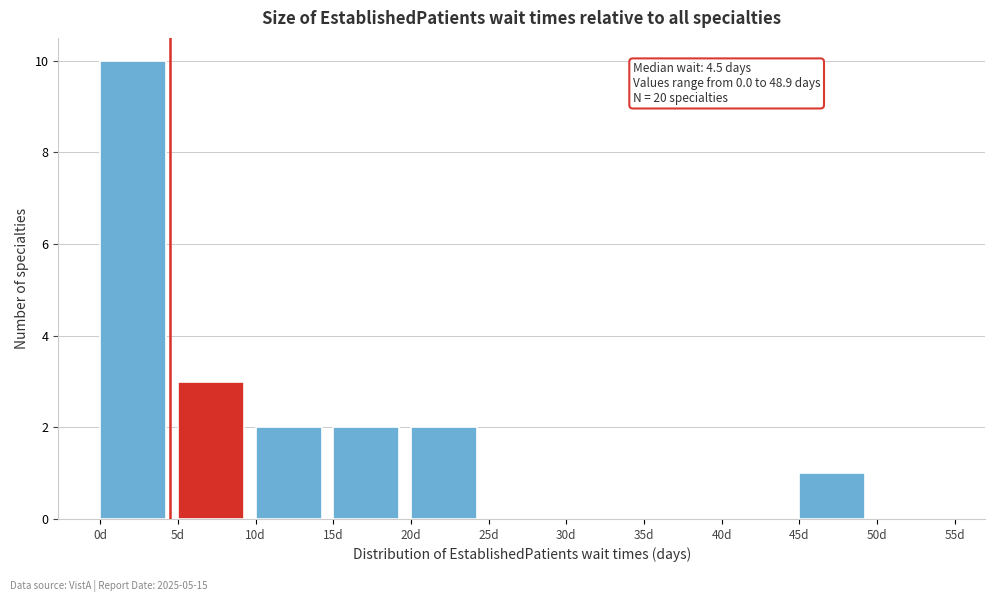

Which range on the x-axis has the tallest bar?

0 to 5